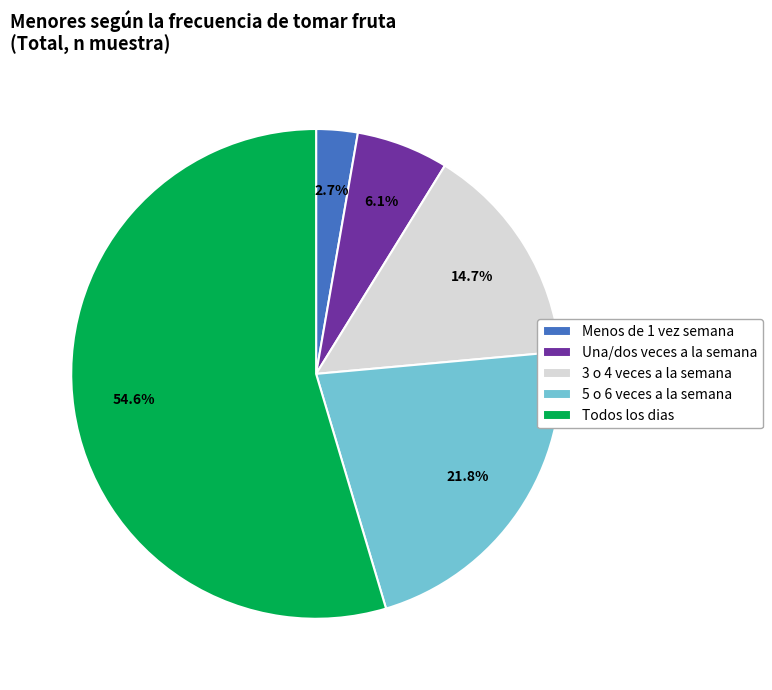

To the nearest percent, what portion does Menos de 1 vez semana represent?

3%